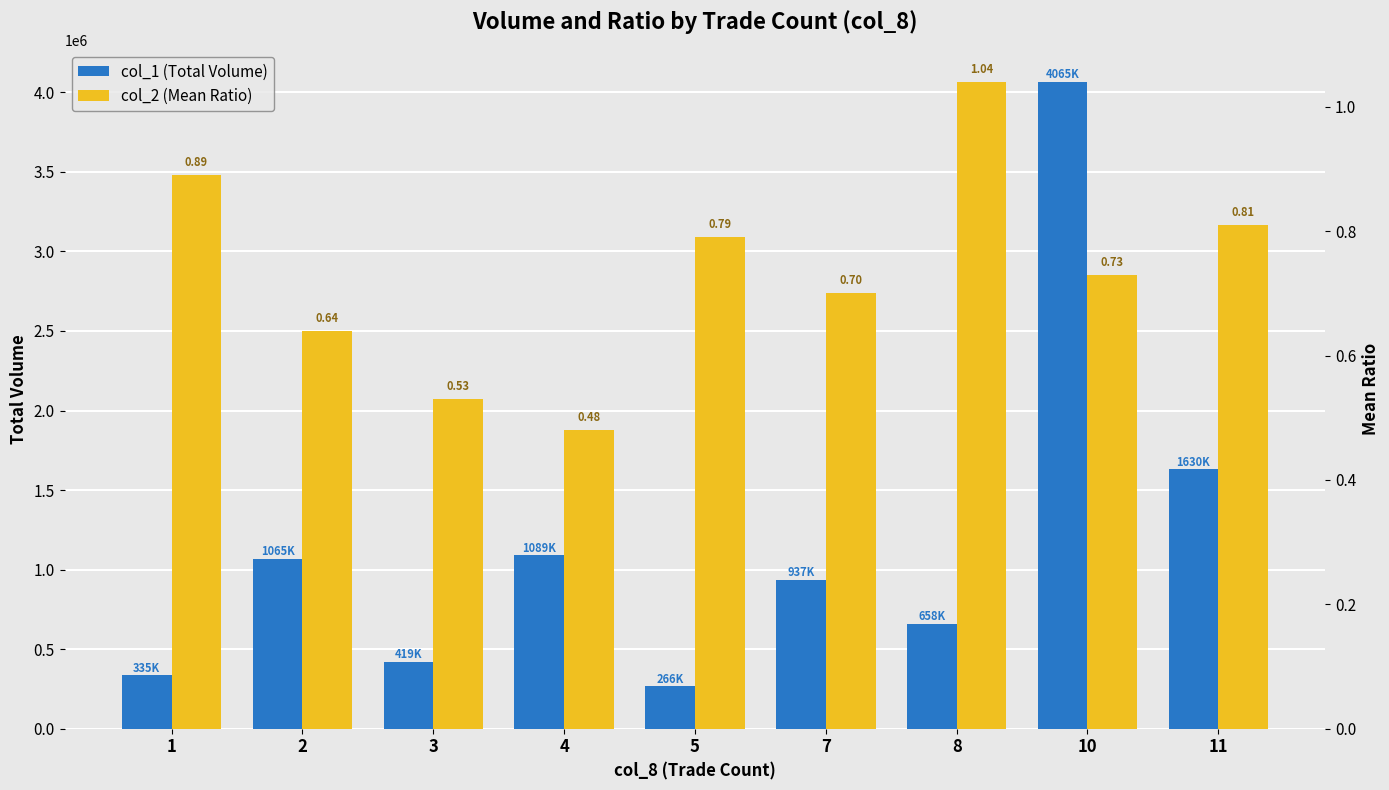

What is the difference between the maximum and minimum values in the col_2 (Mean Ratio) series?

0.6